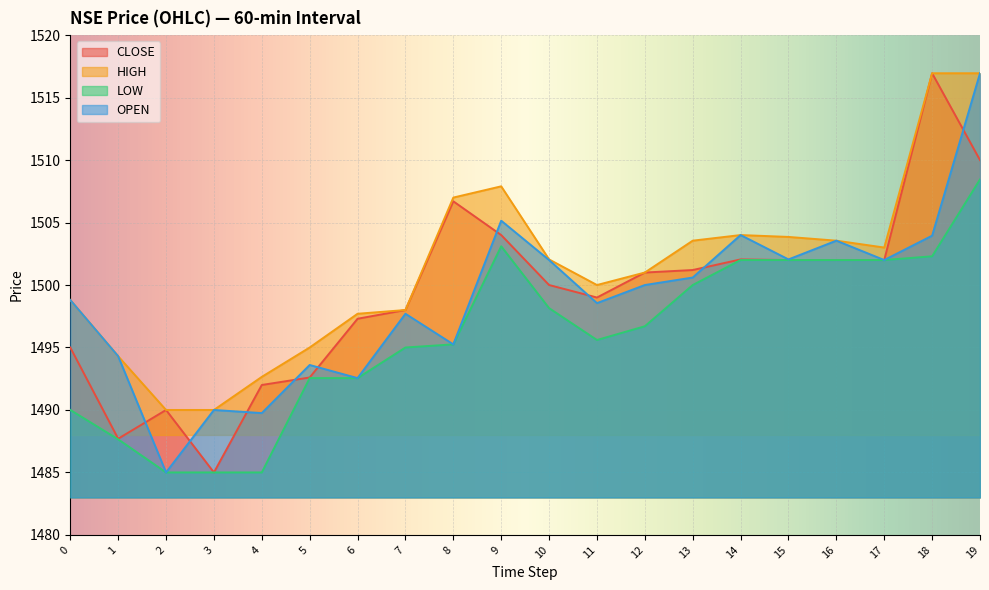

True or false: OPEN and HIGH intersect in this chart.

False